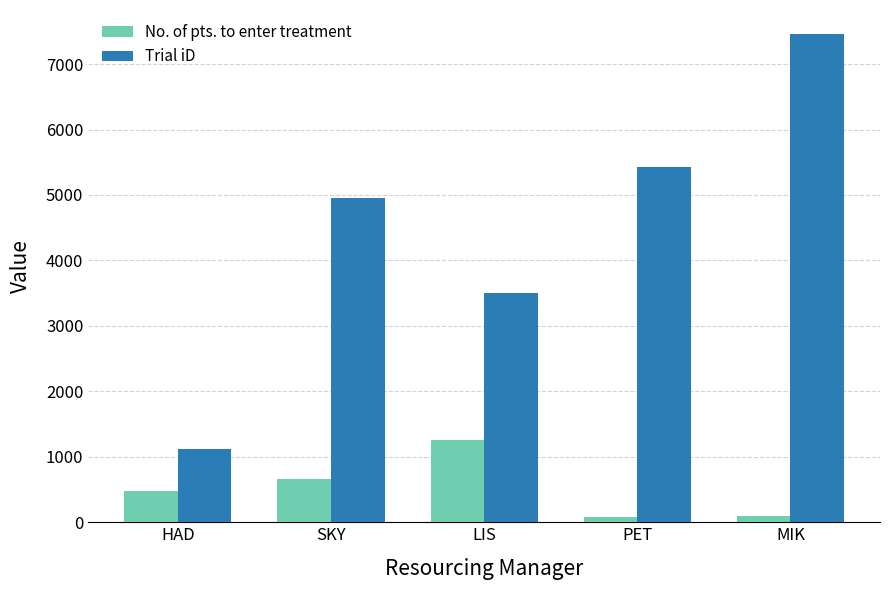

What is the label of the 4th bar from the right?

SKY